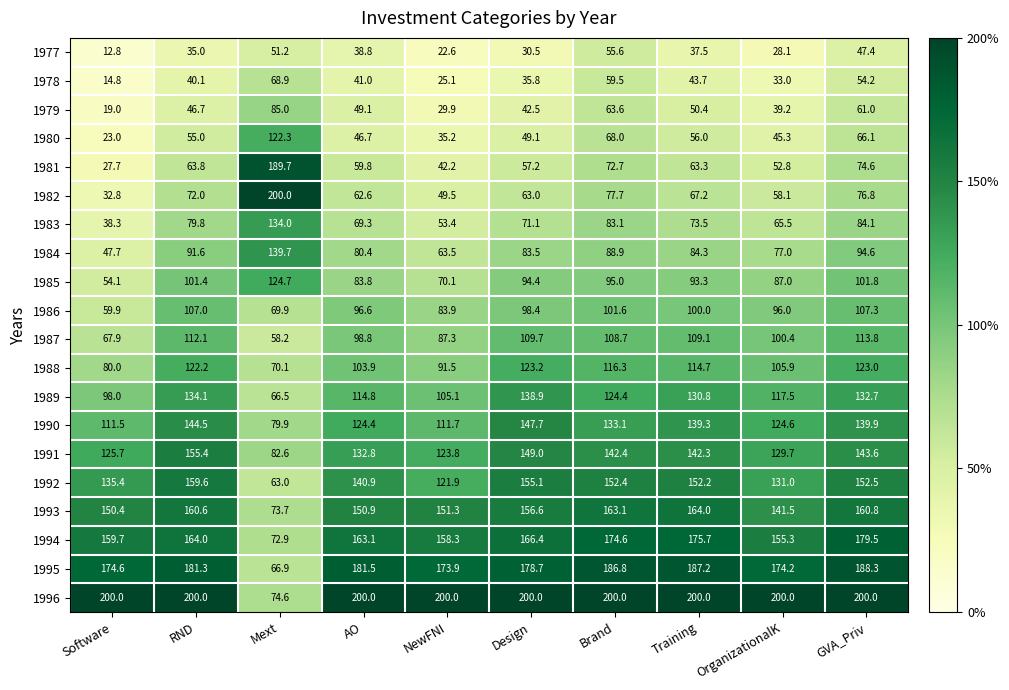

Which series has the largest total across all categories?

1996